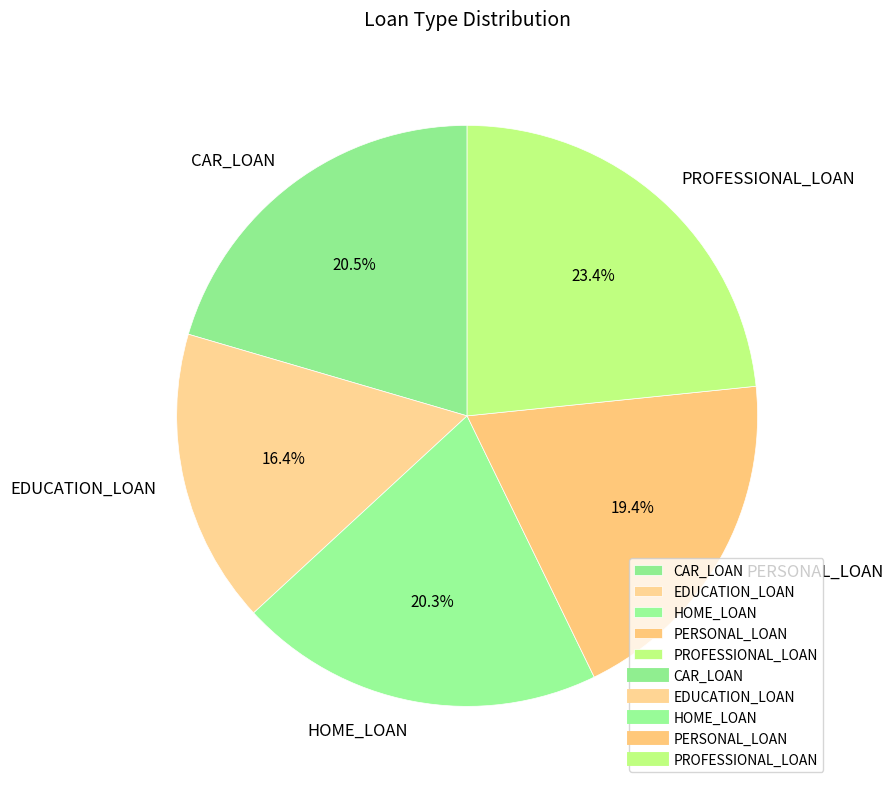

Is the sum of CAR_LOAN and PERSONAL_LOAN greater than half?

No